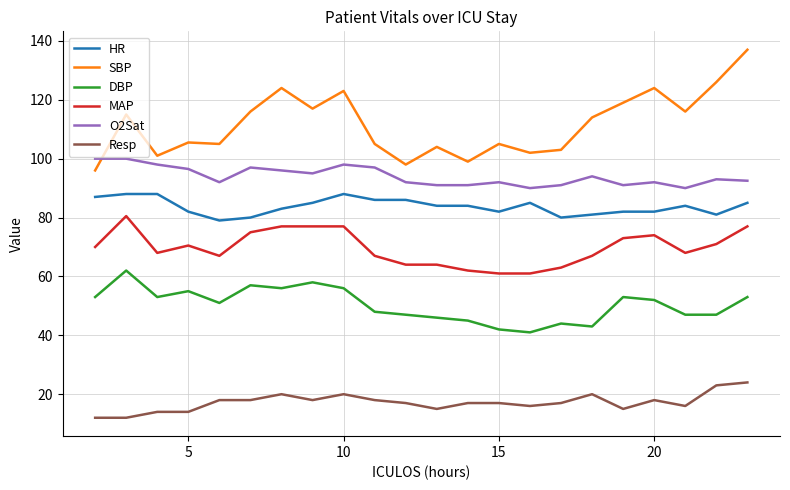

What is the sum of all HR values?

1842.0